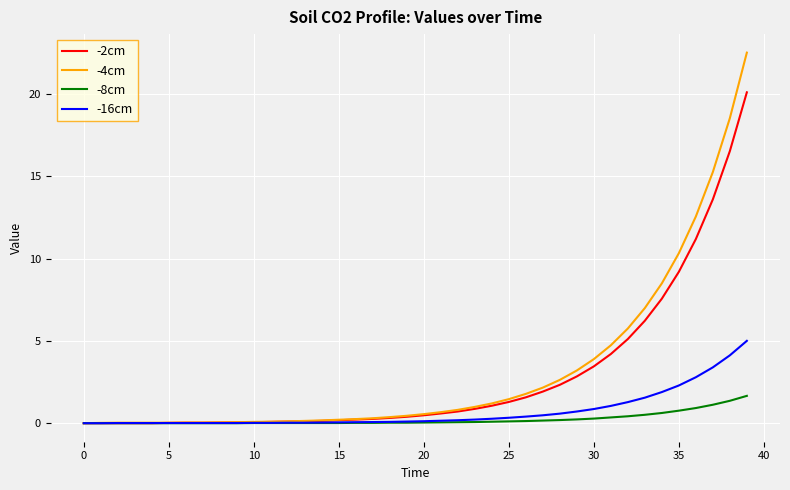

What is the maximum value shown in the chart?

22.5